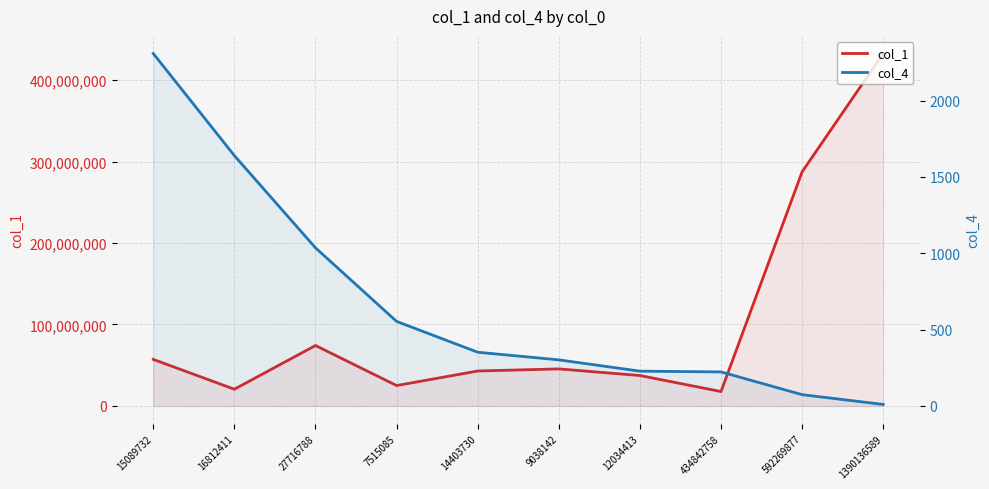

What is the maximum value shown in the chart?

432559431